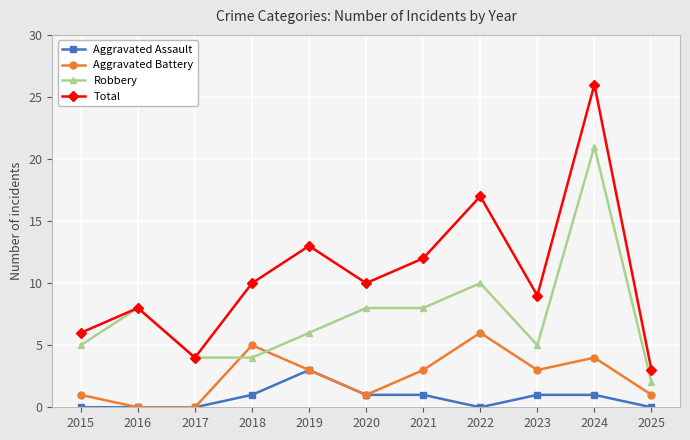

At which category is the sum across all series the highest?

2024